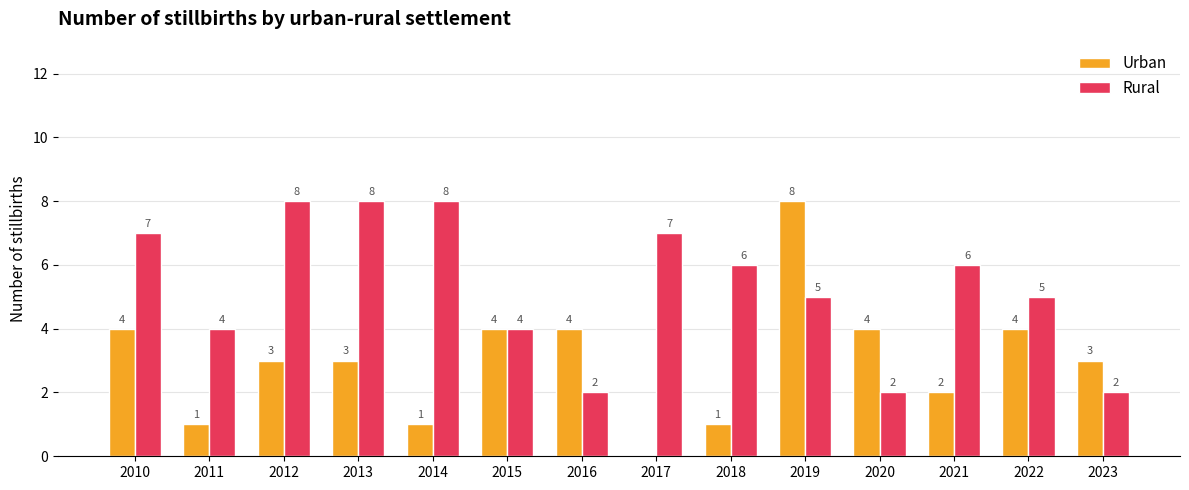

What is the sum of the Rural values at 2020 and 2019?

7